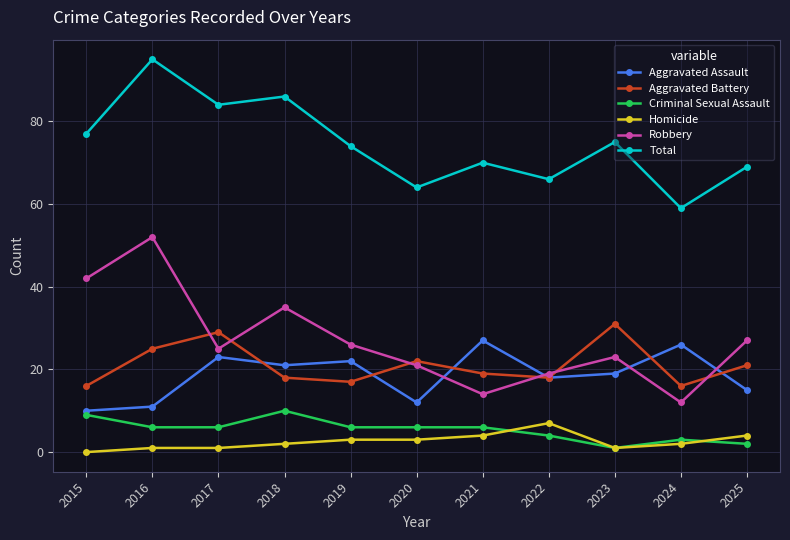

How many lines are shown in the chart?

6